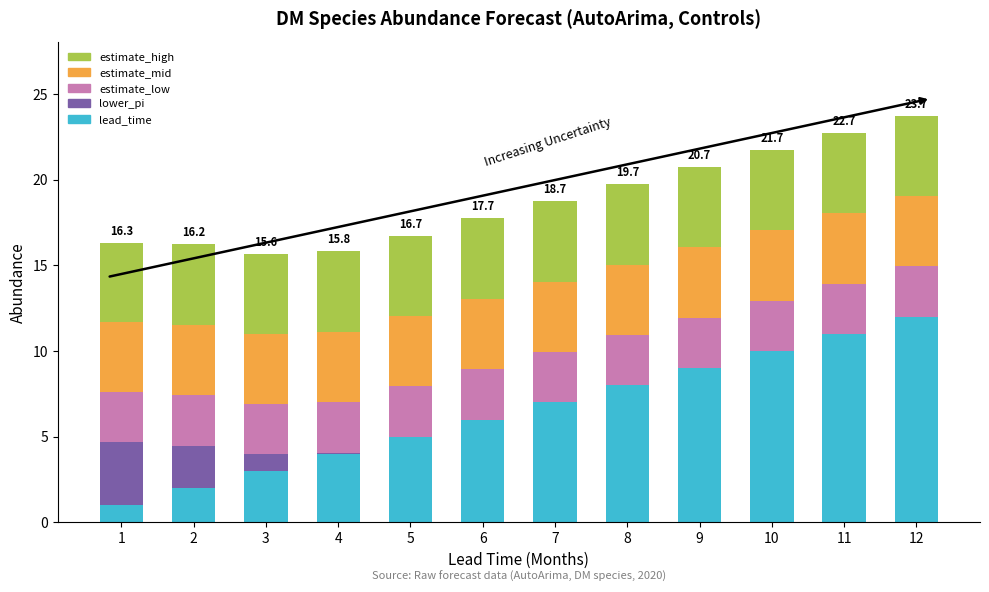

What are all the series names shown in the legend?

estimate_high, estimate_mid, estimate_low, lower_pi, lead_time